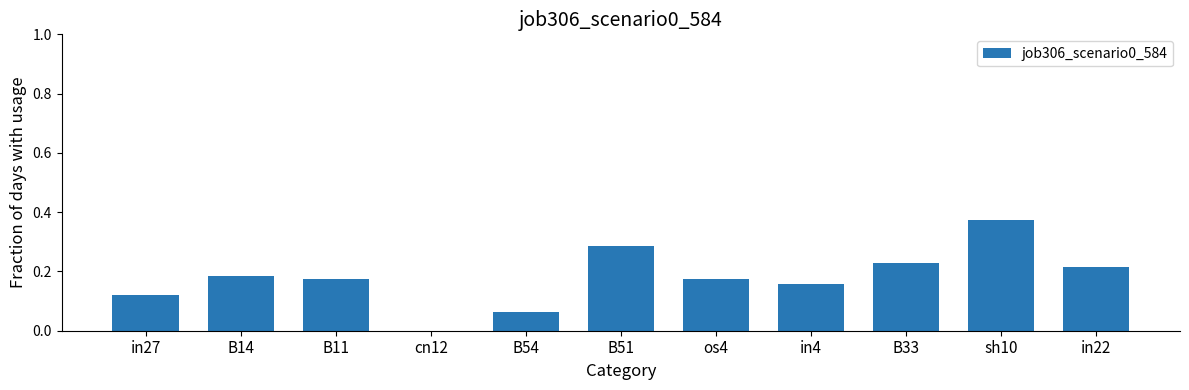

How many series are shown in this chart?

1